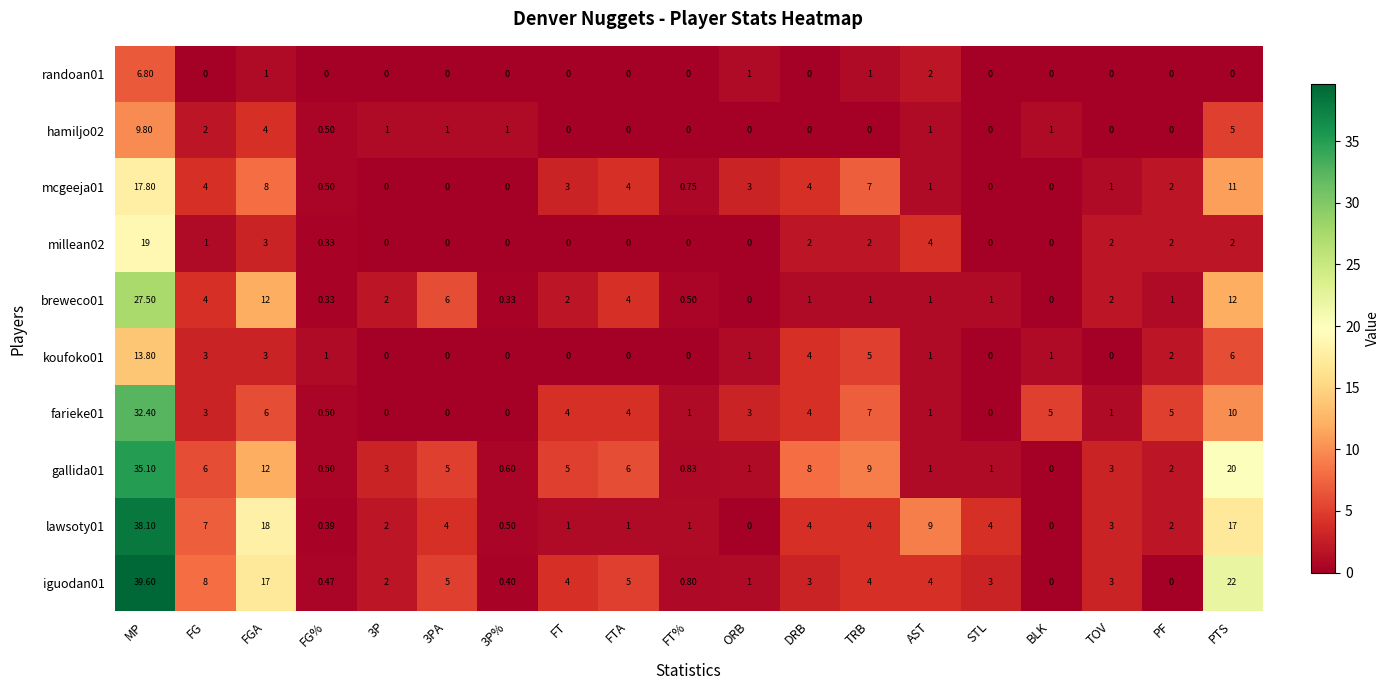

At which category is the sum across all series the highest?

MP